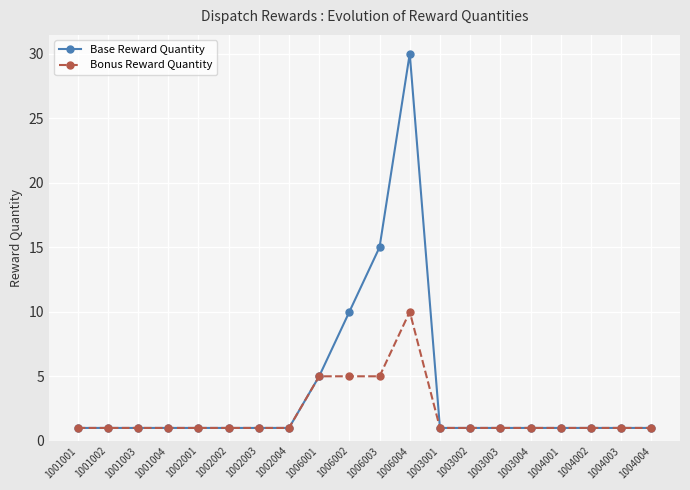

What value does the Bonus Reward Quantity series have at 1006001?

5